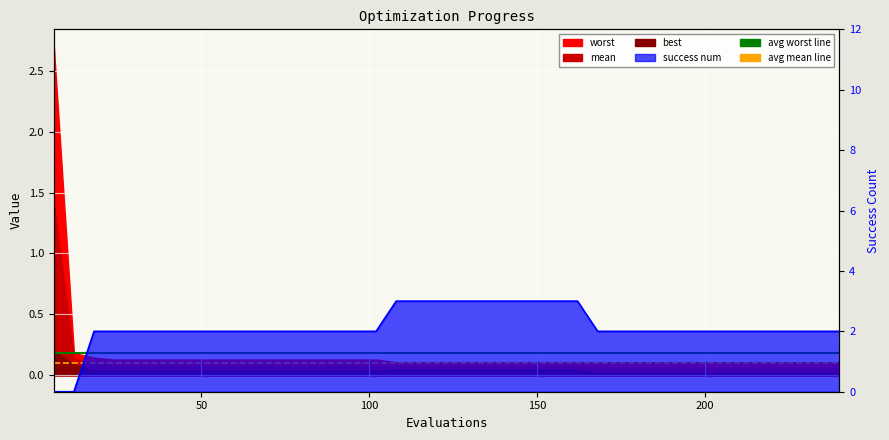

True or false: avg mean line has more than 0 points higher than both neighbors.

False